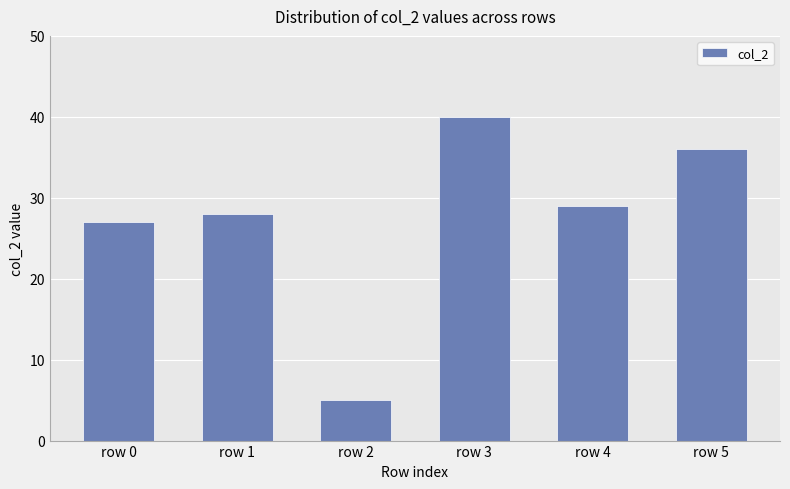

True or false: the data shows 5 at row 2.

True